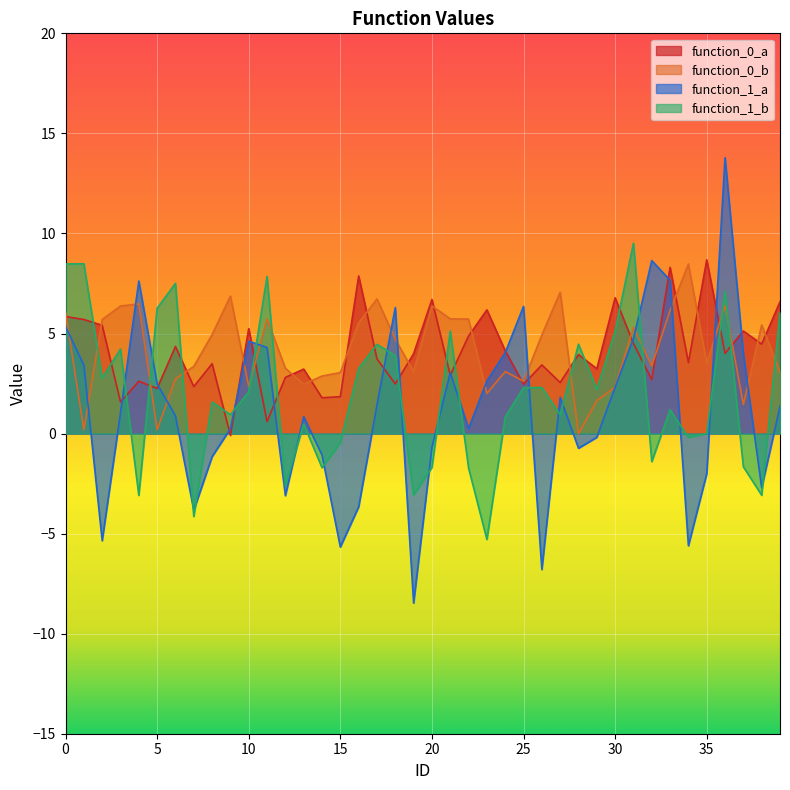

What is the lowest value of the function_1_a series?

-8.5